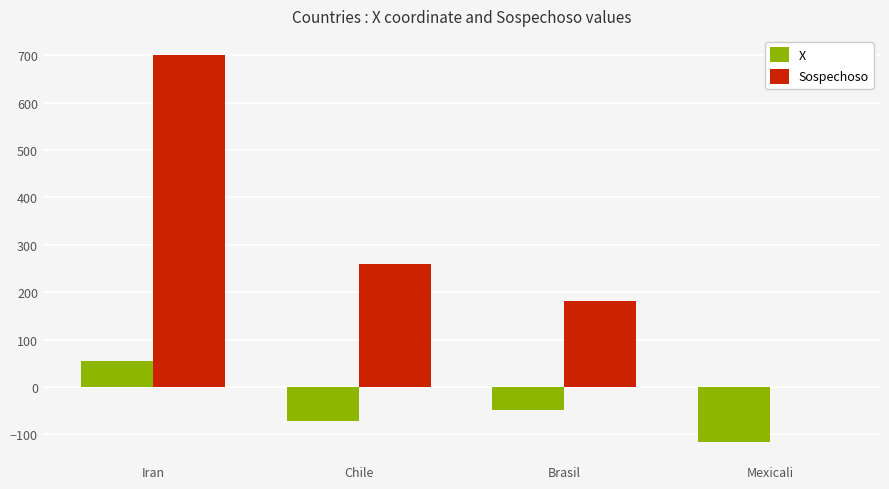

At which label is X closest to -30?

Brasil